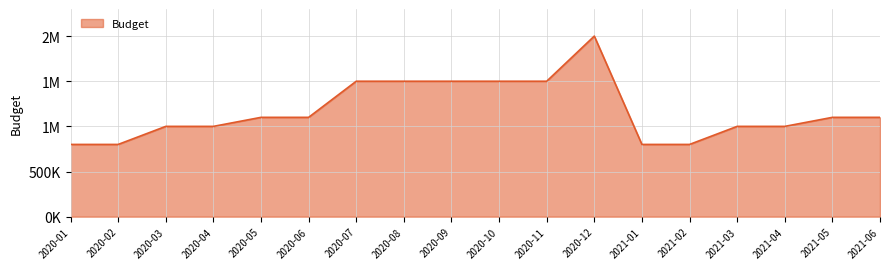

Reading left to right, transcribe all the data shown in this chart.

2020-01=800000	2020-02=800000	2020-03=1000000	2020-04=1000000	2020-05=1100000	2020-06=1100000	2020-07=1500000	2020-08=1500000	2020-09=1500000	2020-10=1500000	2020-11=1500000	2020-12=2000000	2021-01=800000	2021-02=800000	2021-03=1000000	2021-04=1000000	2021-05=1100000	2021-06=1100000